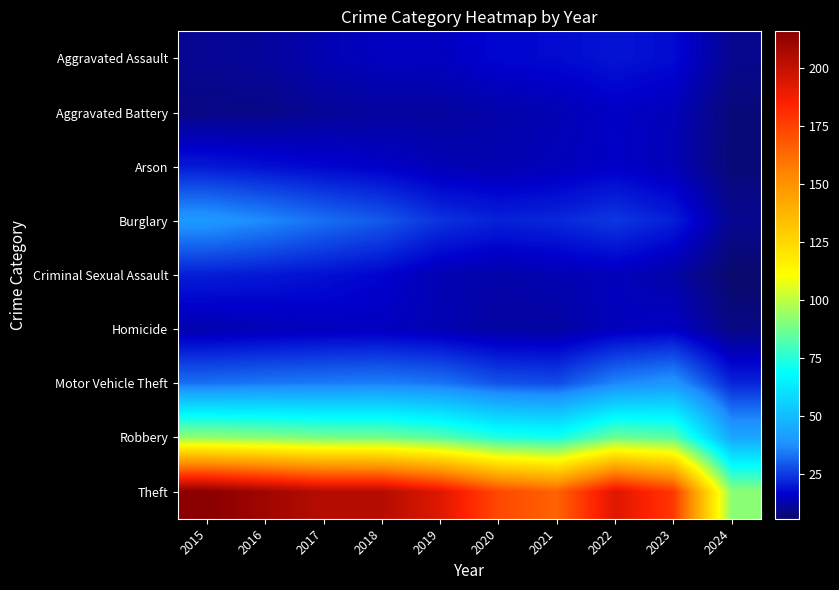

At how many categories does at least one series exceed 162?

9